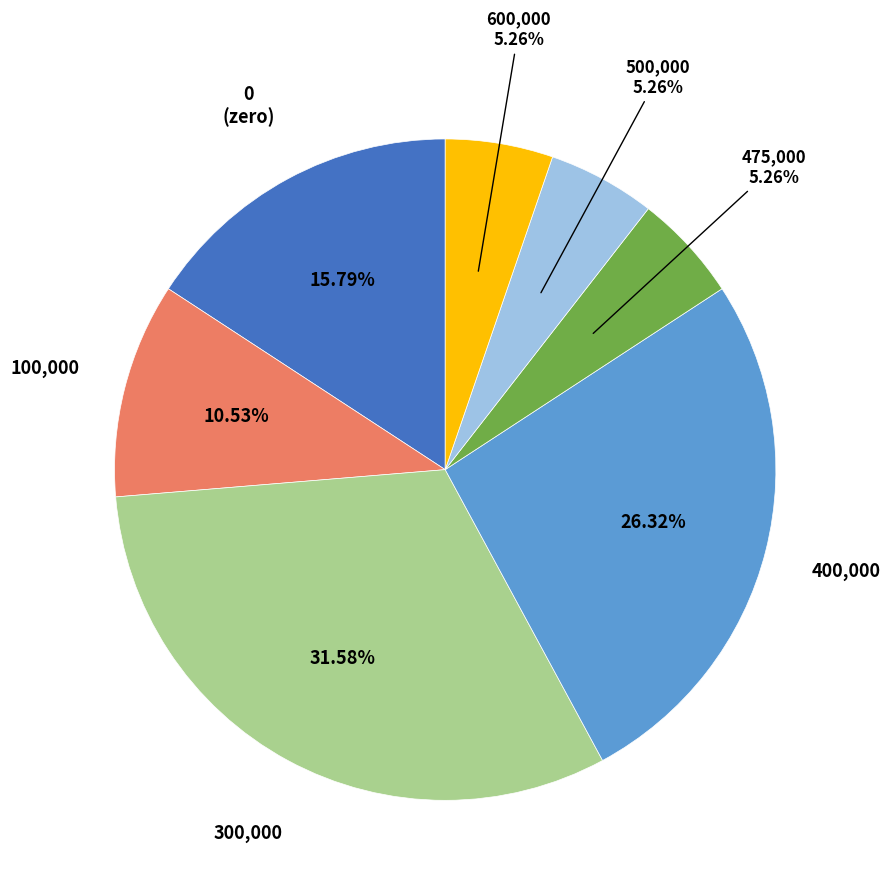

Is there any slice that represents more than half of the pie?

No